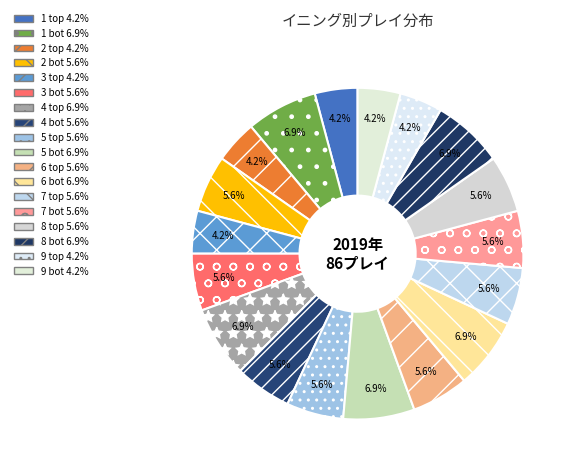

To the nearest percent, what percentage of the pie is 2 bot?

6%